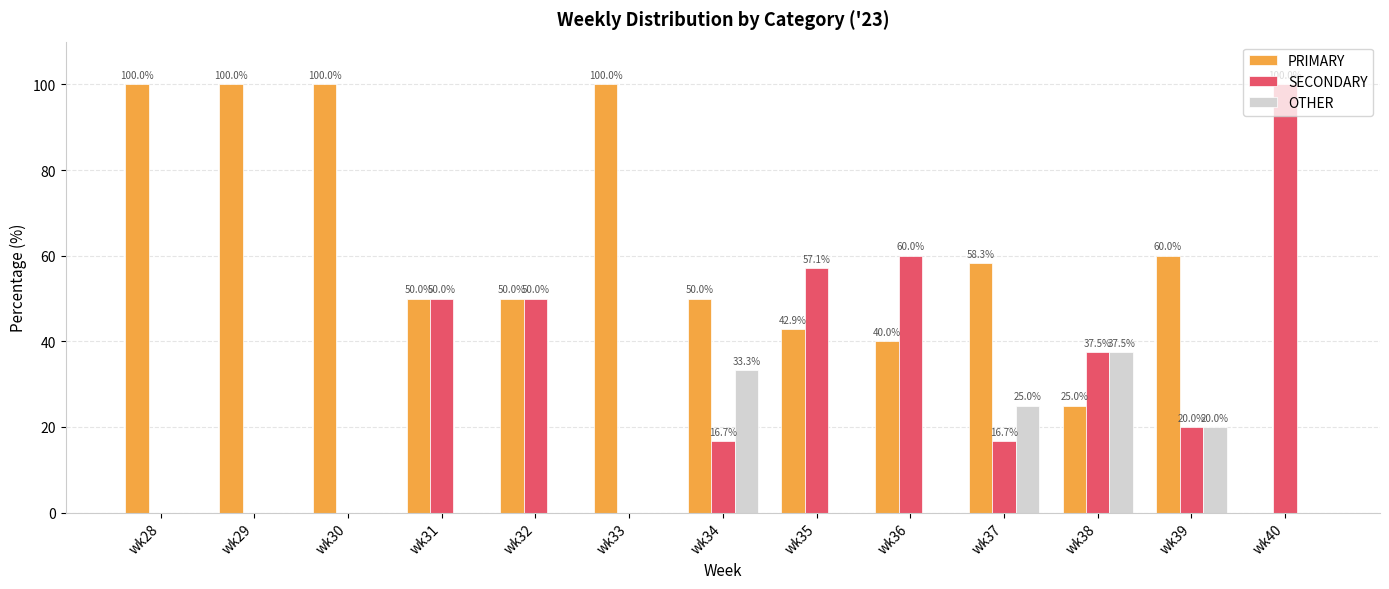

How many values in PRIMARY are above zero?

12